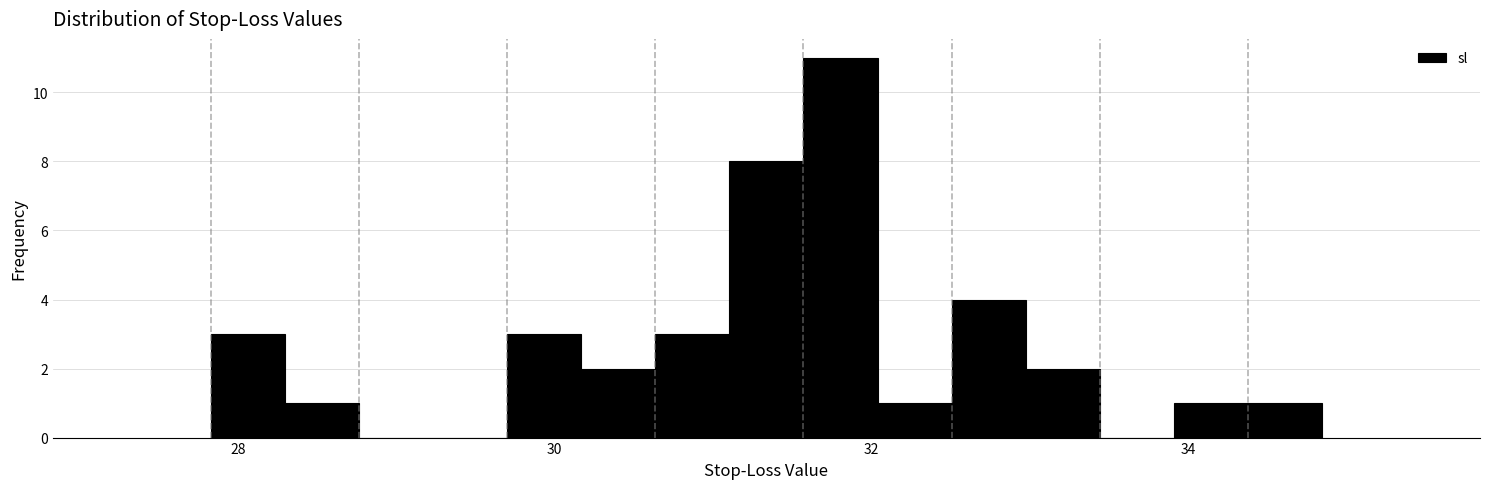

Around what value on the x-axis is the tallest bar? Give the approximate position of its centre, as read against the axis.

31.8